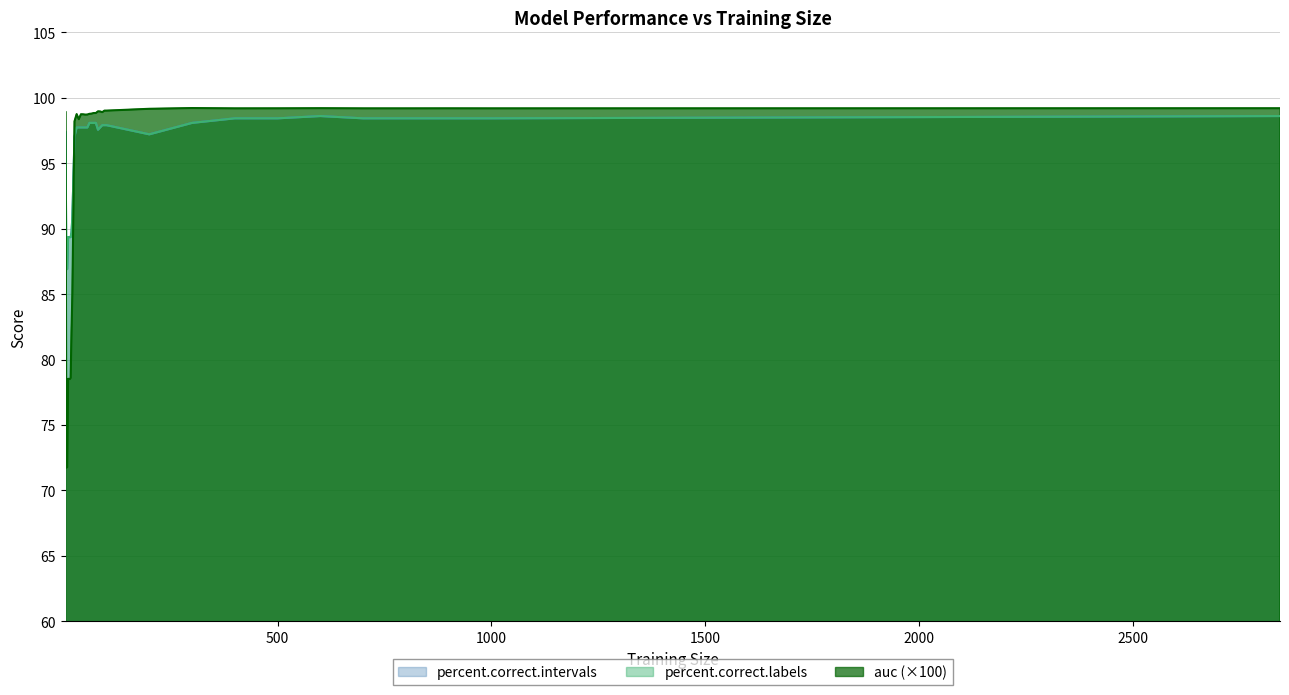

Where do percent.correct.labels and auc first cross each other?

4 and 6